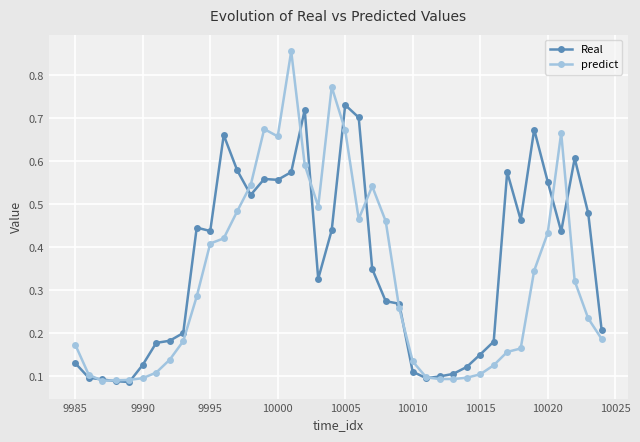

Which series has the largest range (max minus min)?

predict